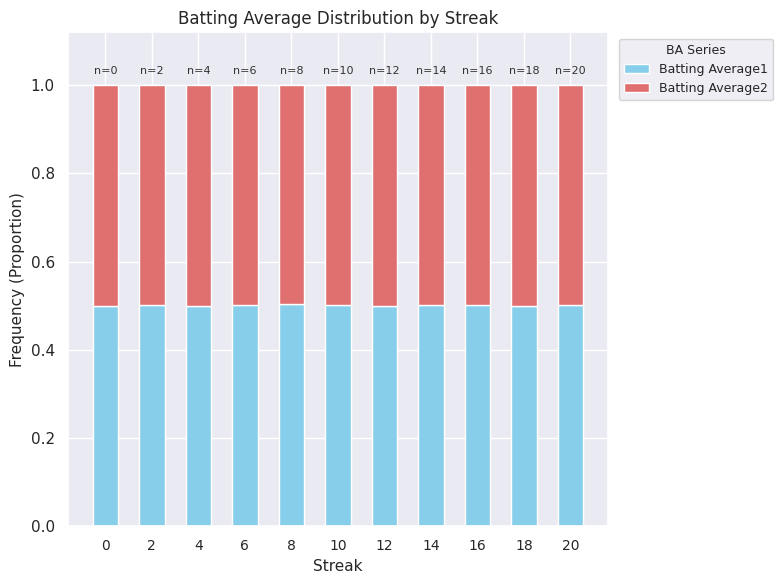

What is the minimum value for Batting Average1?

0.5